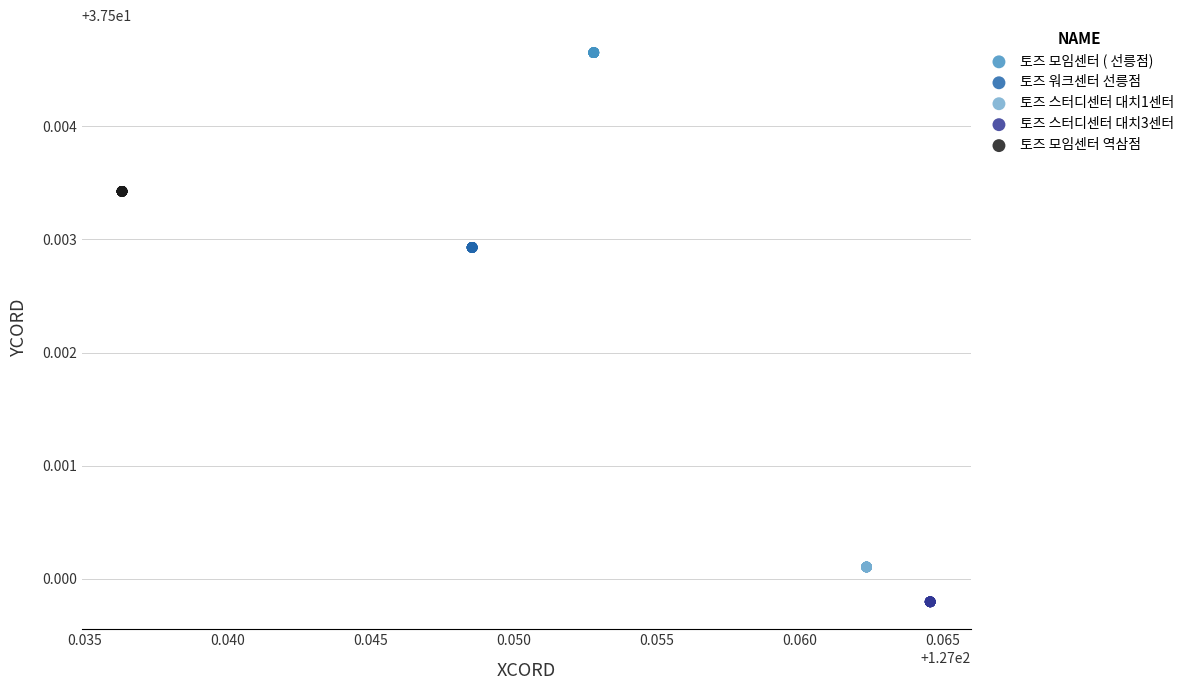

Which series reaches the minimum Y coordinate?

토즈 스터디센터 대치3센터